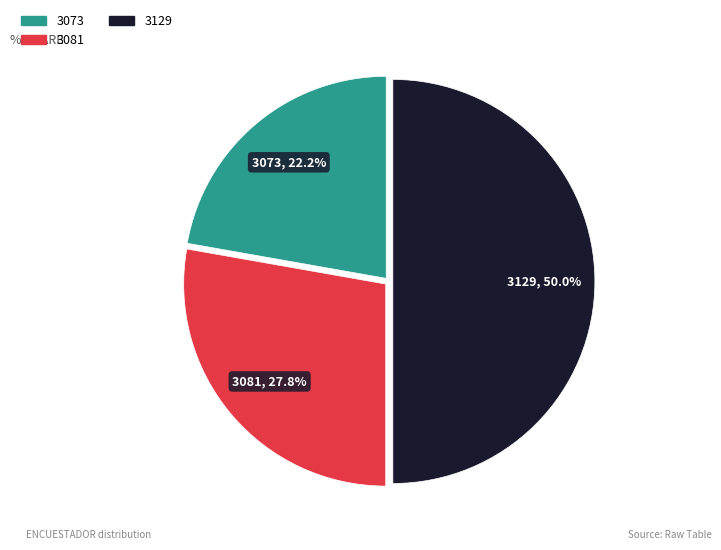

What percentage is the 3073 slice, to the nearest percent?

22%